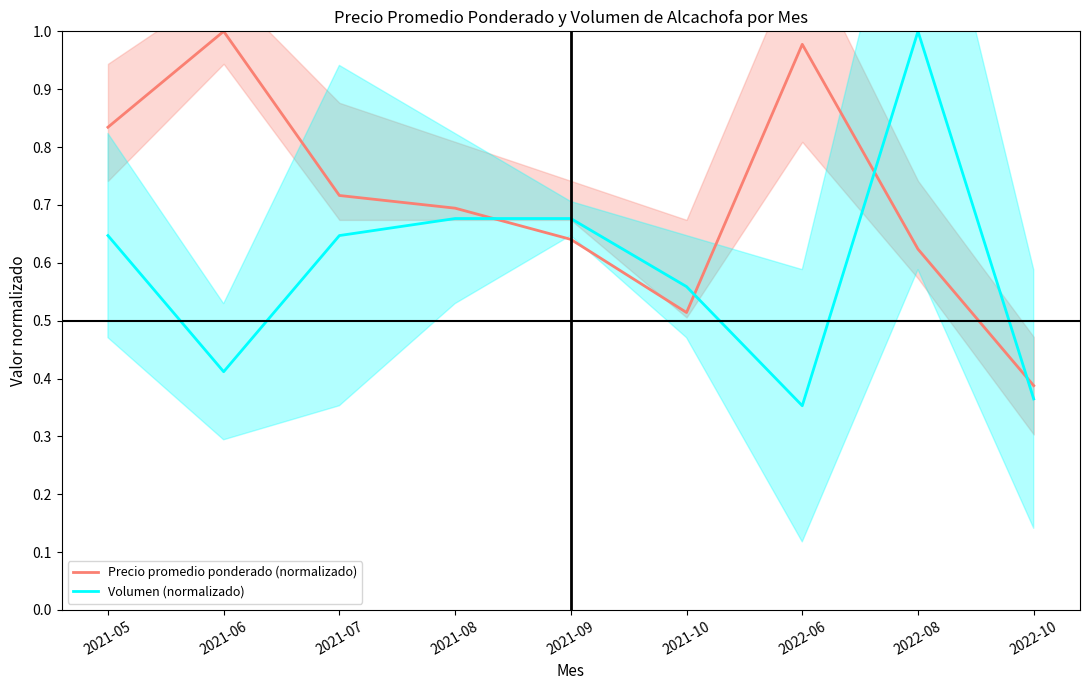

How many interior local valleys does the Precio promedio ponderado (normalizado) series have?

1